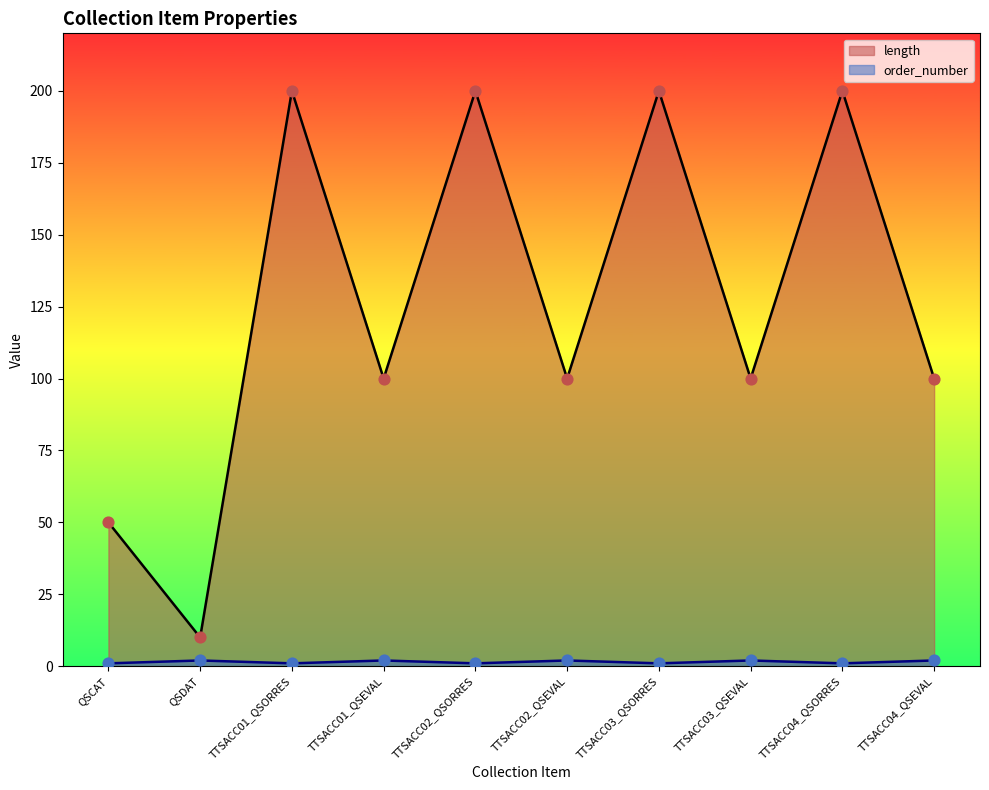

Which series reaches the maximum Y coordinate?

length